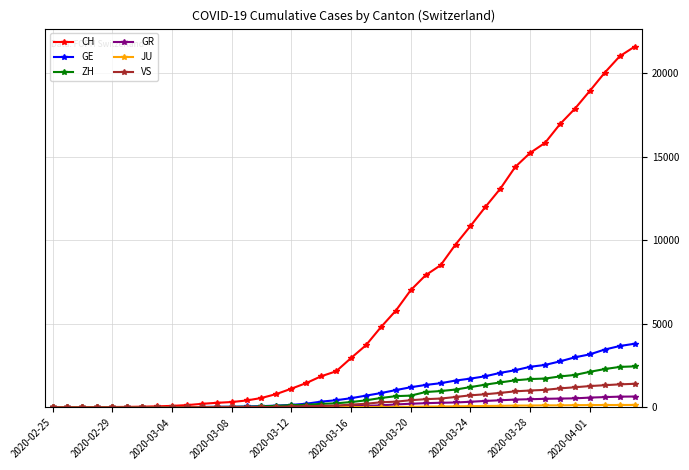

Which series has the largest total across all categories?

CH